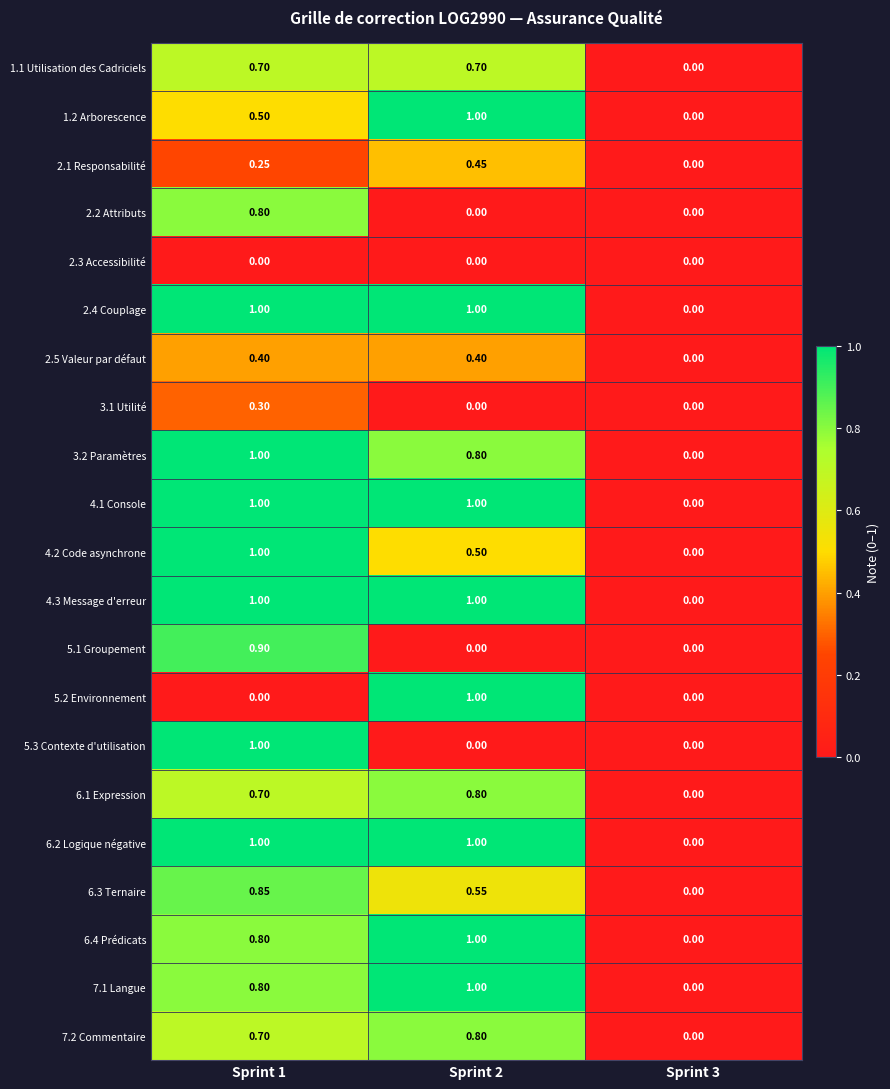

At which category is the sum across all series the highest?

Sprint 1